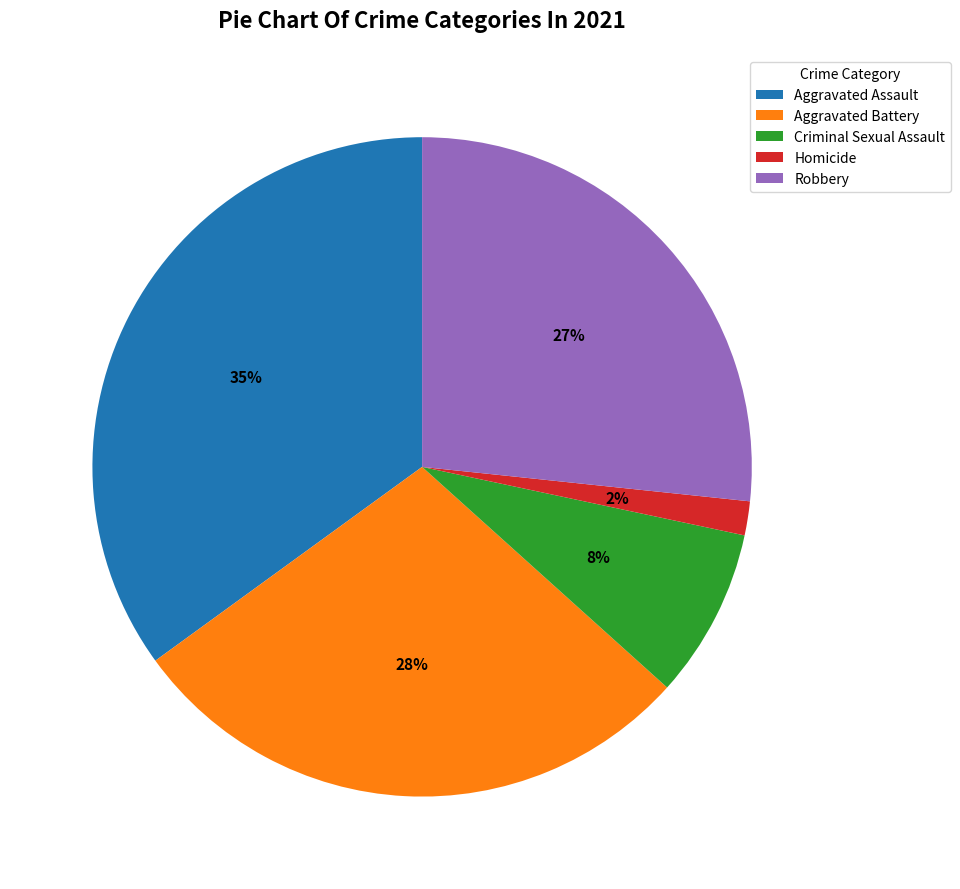

Does Homicide represent more than half of the total?

No